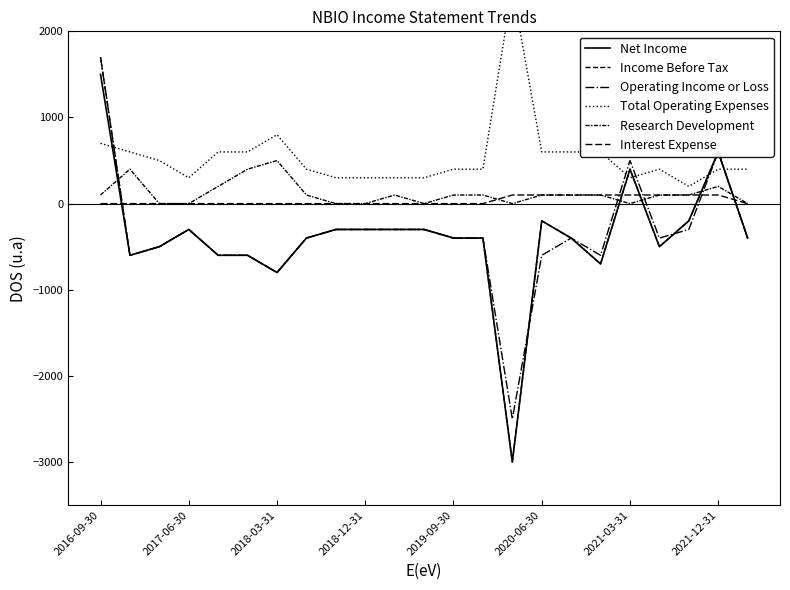

Rank the series by their maximum value, from highest to lowest.

Total Operating Expenses, Income Before Tax, Operating Income or Loss, Net Income, Research Development, Interest Expense